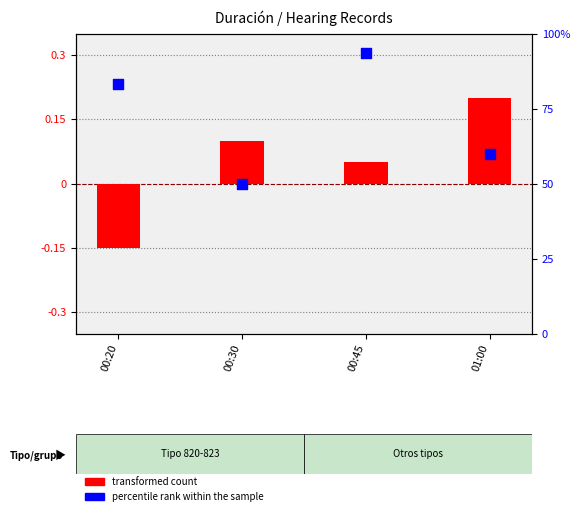

Which series reaches the maximum Y coordinate?

percentile rank within the sample